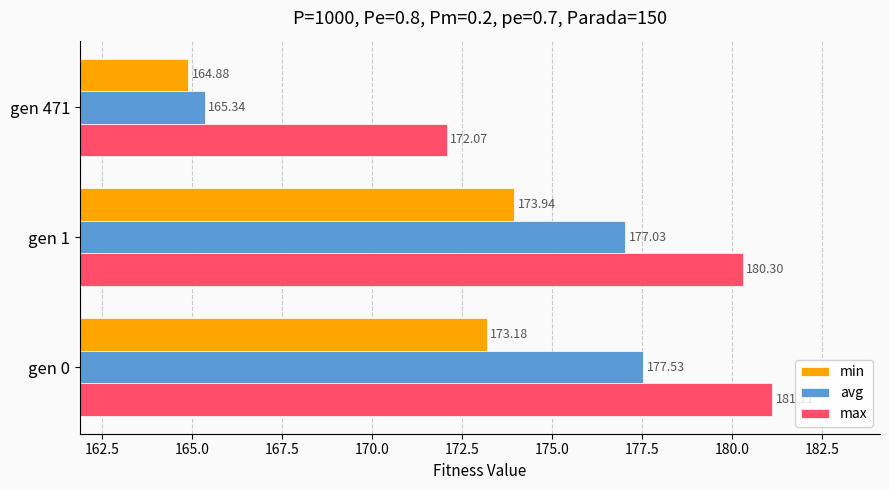

Between gen 0 and gen 471, which series saw the biggest shift?

avg